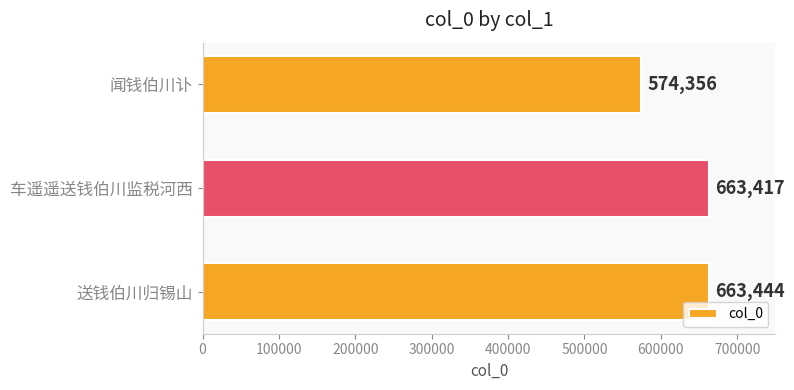

At which label is the value closest to 618900?

车遥遥送钱伯川监税河西